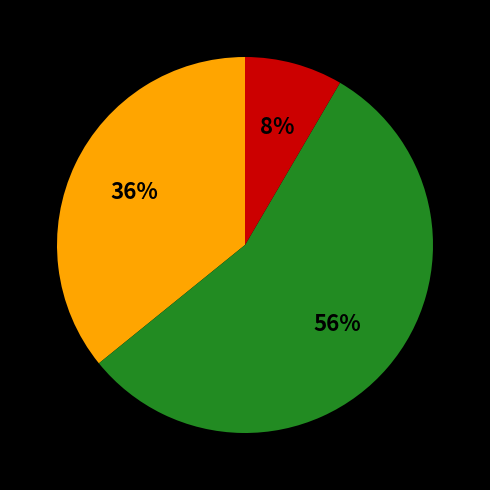

To the nearest percent, what is the average slice percentage?

33%